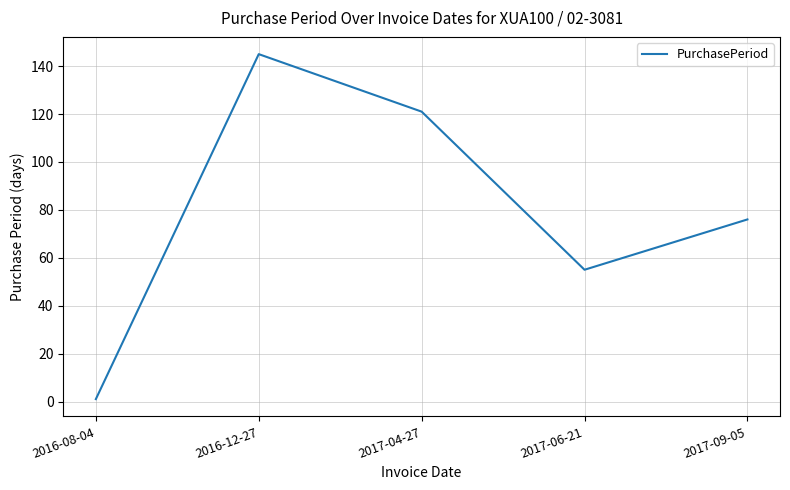

What is the change in value from 2016-12-27 to 2017-04-27?

-24